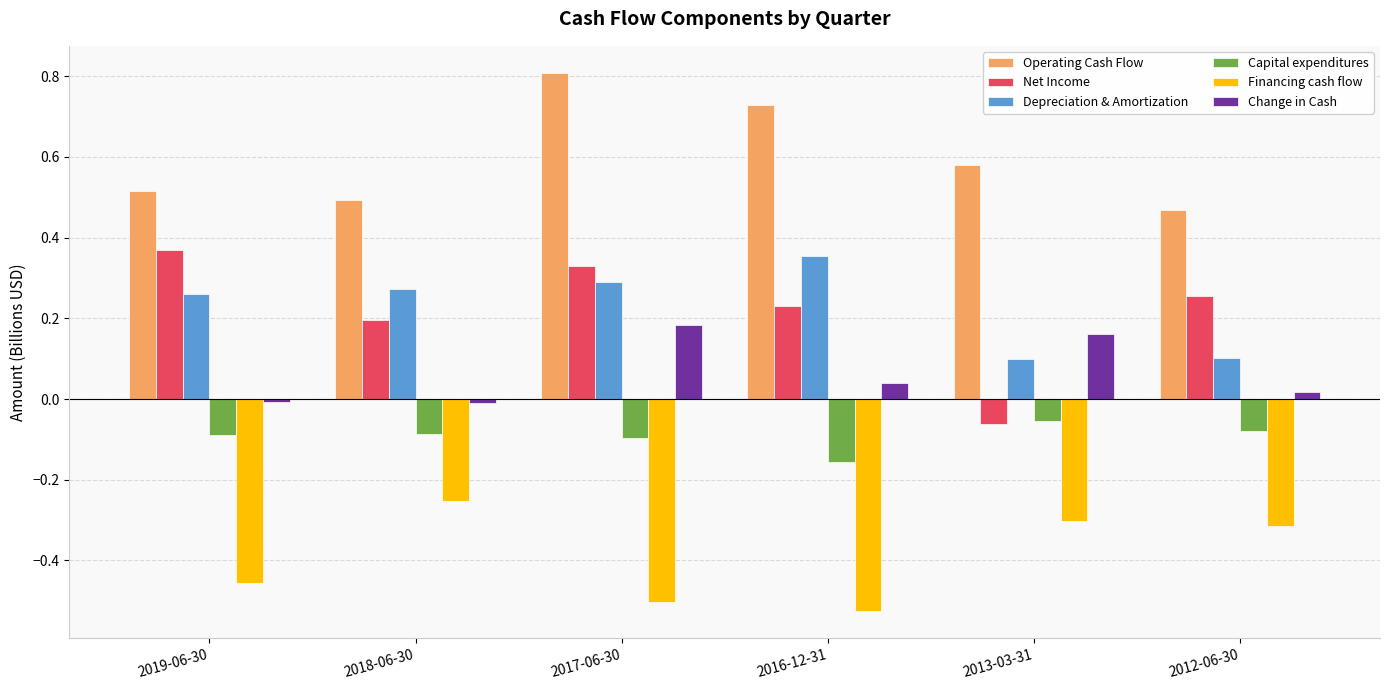

How many bars are there in total?

36